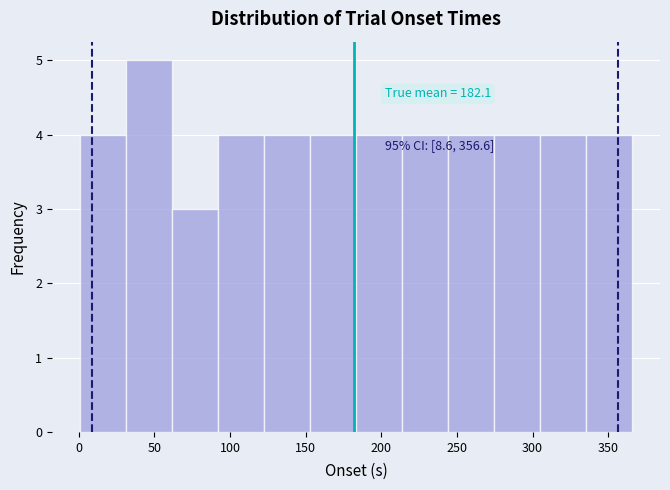

Over which range of the x-axis is the bar tallest?

30 to 60